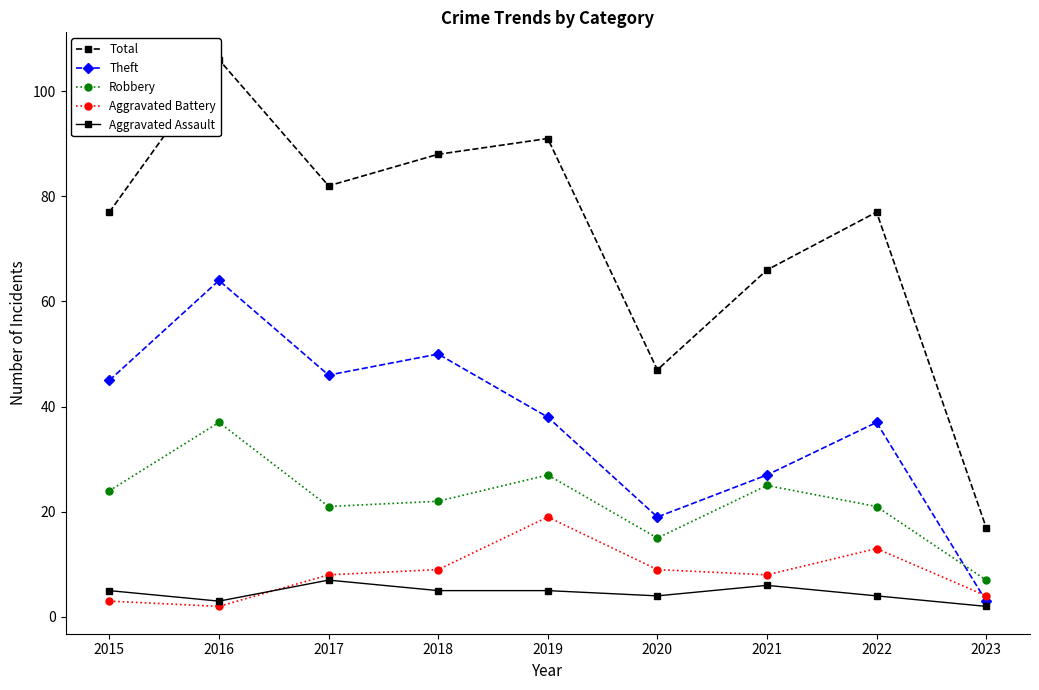

What is the difference between the second highest and second lowest values in the Total series?

44